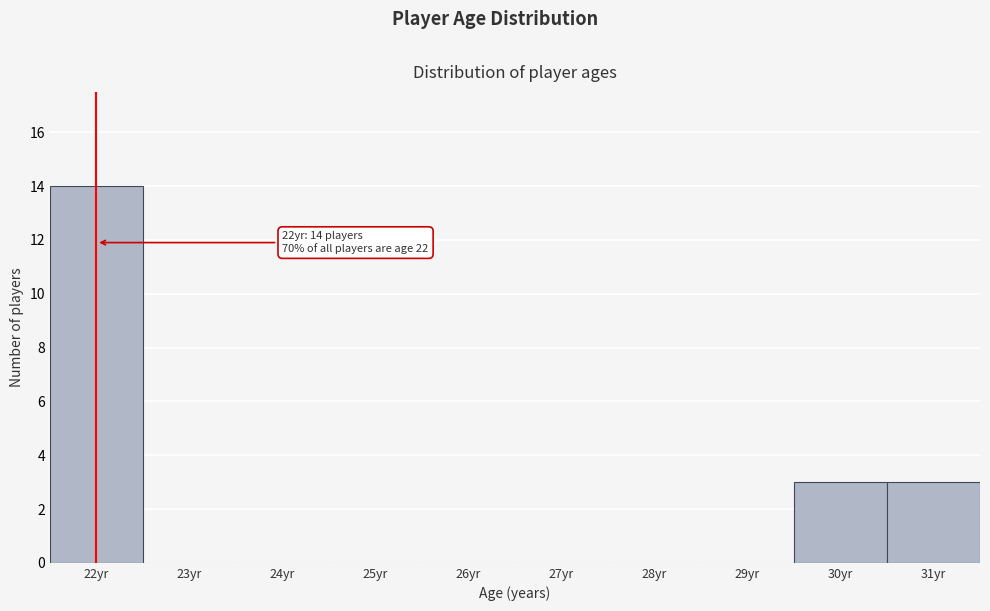

Reading right to left, transcribe all the data shown in this chart.

31yr=3	30yr=3	29yr=0	28yr=0	27yr=0	26yr=0	25yr=0	24yr=0	23yr=0	22yr=14